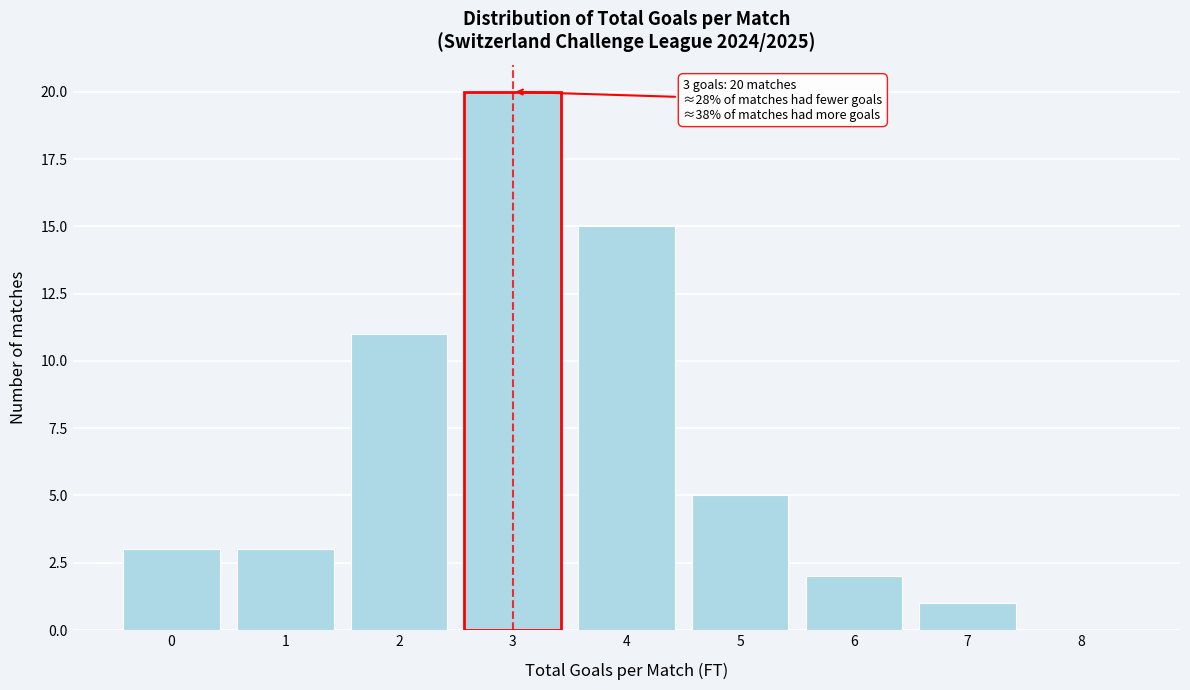

Over which range of the x-axis is the bar tallest?

2.5 to 3.5